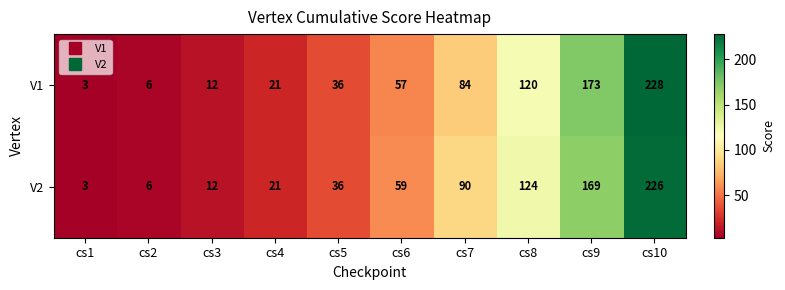

What is the total value across all series at cs1?

6